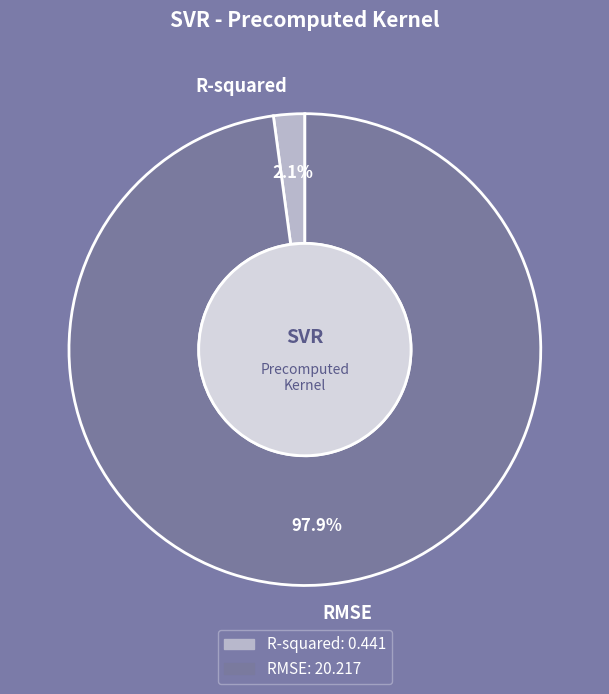

Combined, what portion of the pie is R-squared and RMSE?

100.0%